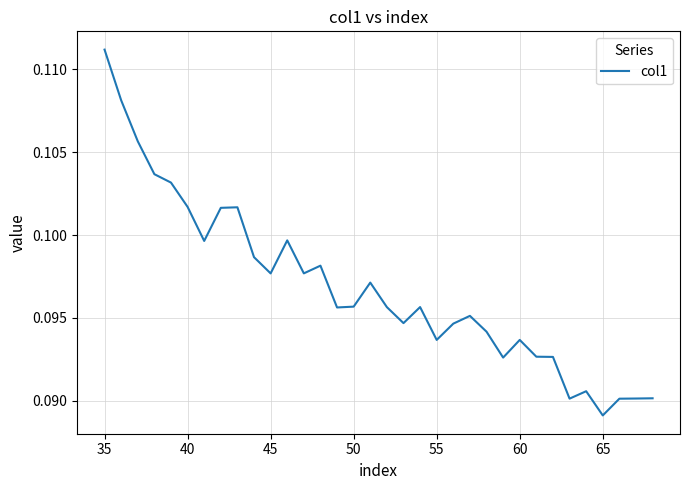

Does the chart have visible grid lines?

Yes